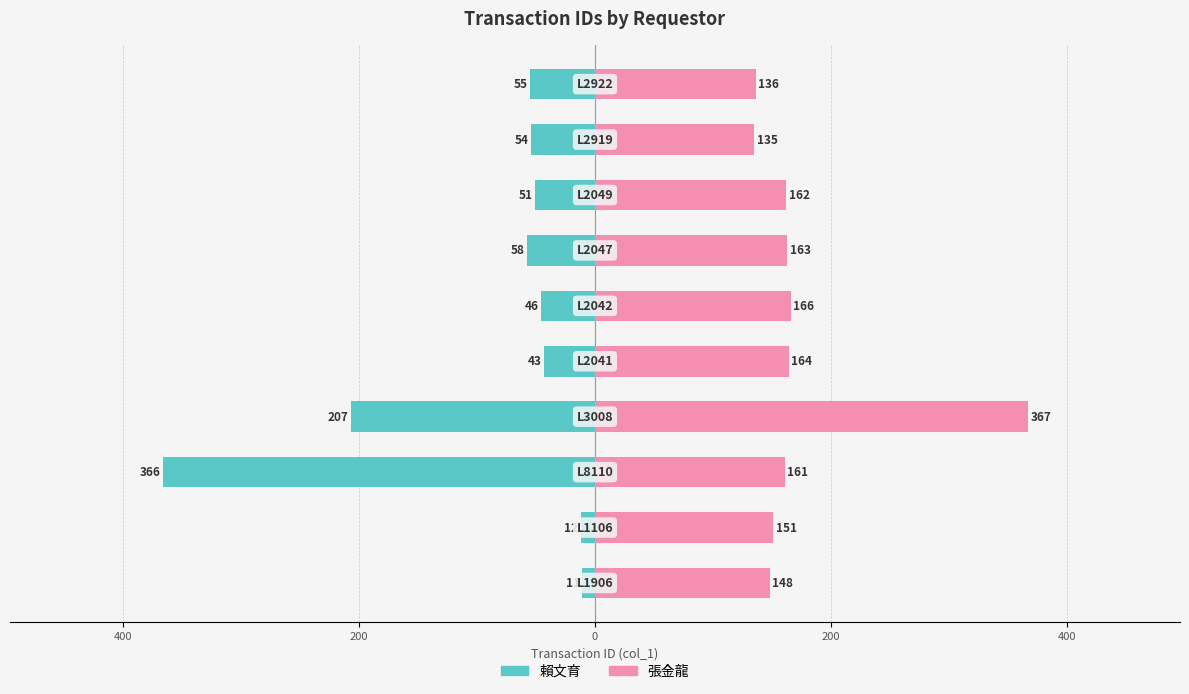

List the series in order of their overall mean, lowest first.

賴文育, 張金龍